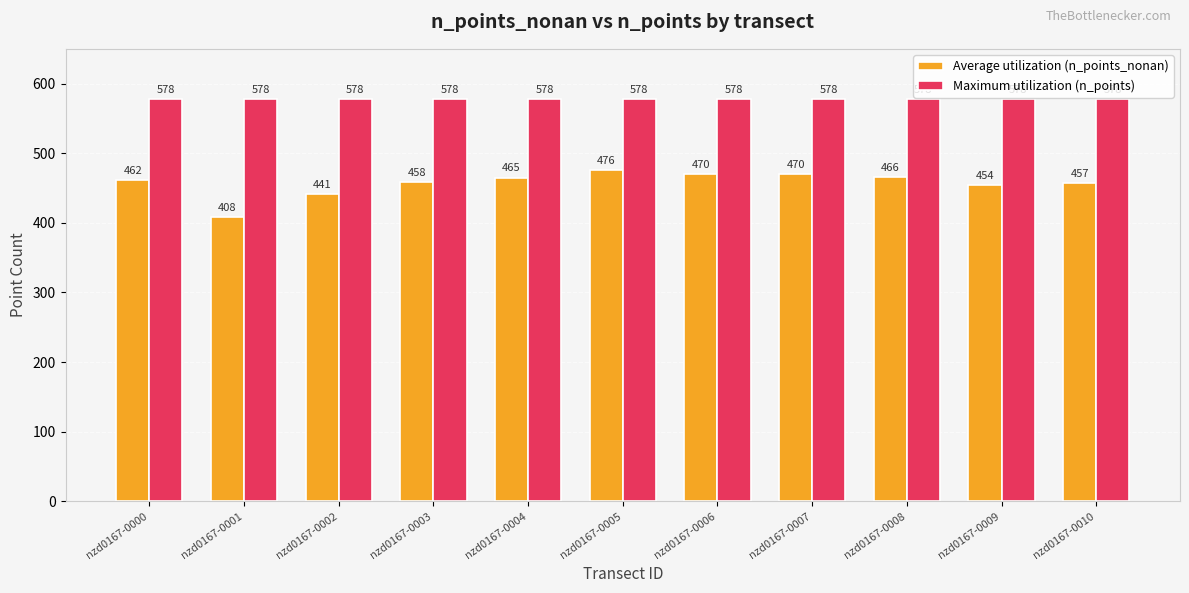

The Maximum utilization (n_points) series shows 215 at nzd0167-0003. True or false?

False